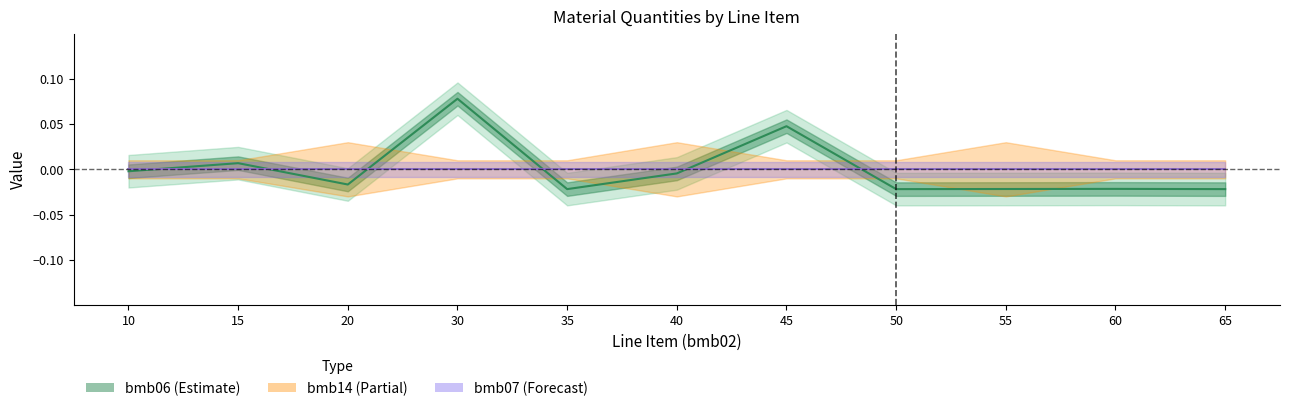

Which category has the lowest value across all series?

35